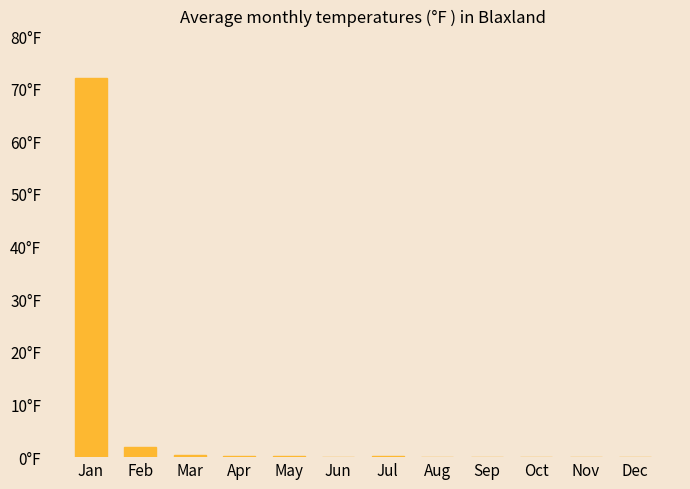

Does the chart contain stacked bars?

No